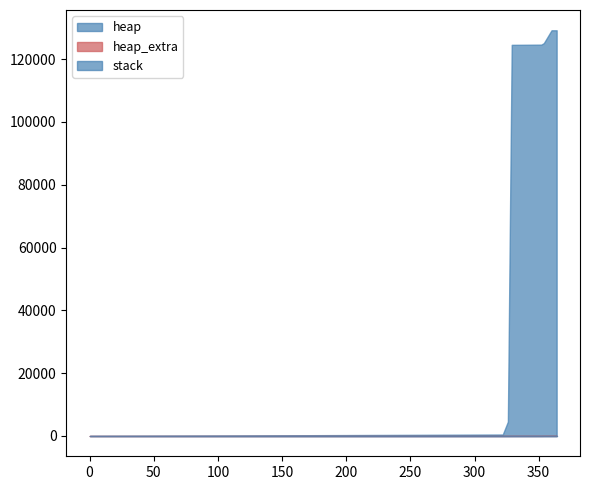

True or false: heap_extra and stack cross at least once.

False